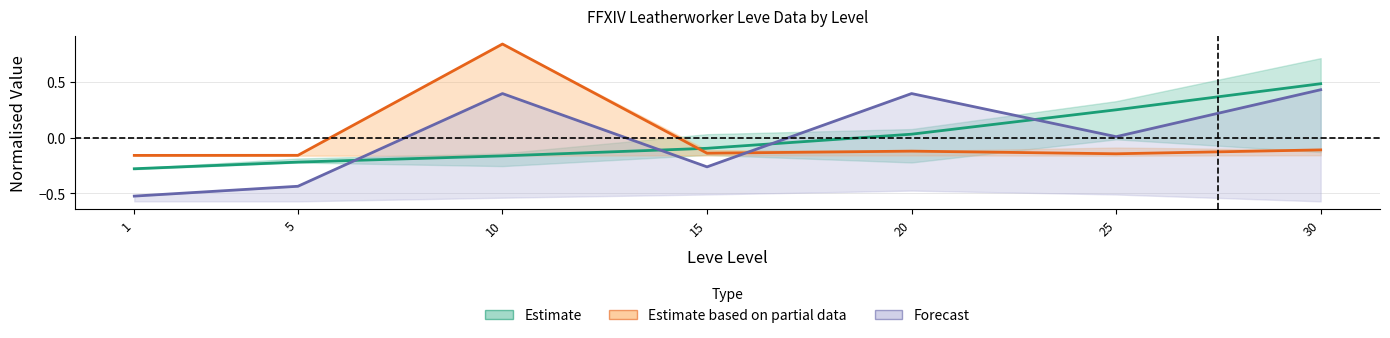

Reading left to right, list all the values displayed in this chart.

Estimate: -0.3	-0.2	-0.2	-0.1	0.0	0.2	0.5
Estimate based on partial data: -0.2	-0.2	0.8	-0.1	-0.1	-0.1	-0.1
Forecast: -0.5	-0.4	0.4	-0.3	0.4	0.0	0.4